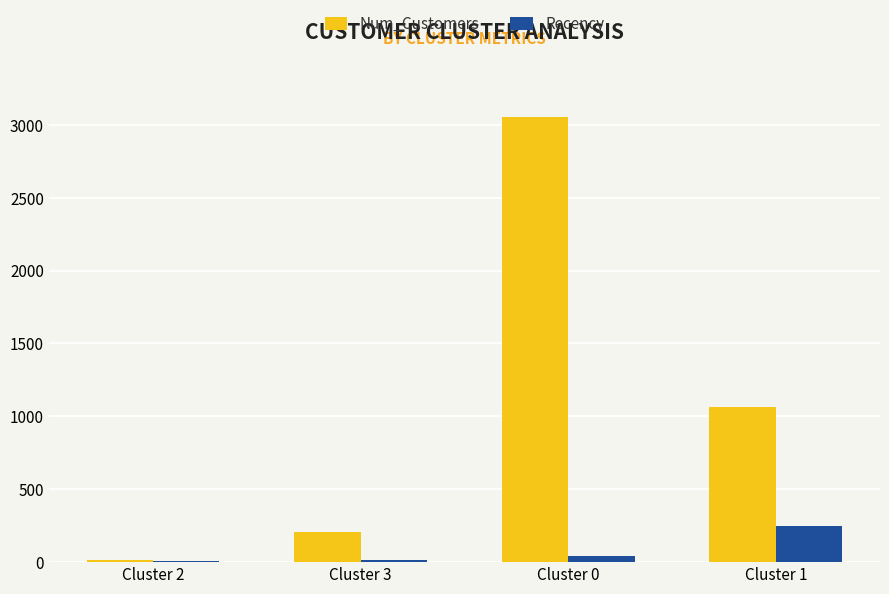

Is it true that Num_Customers equals 1911.0 at Cluster 1?

False